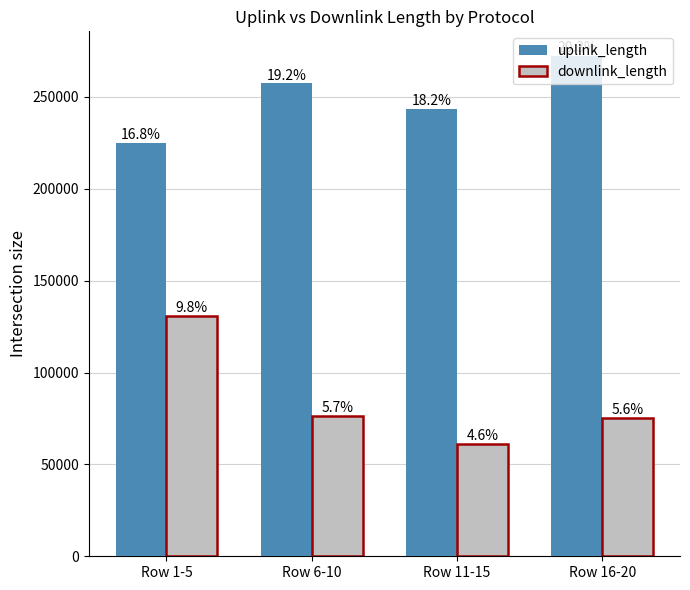

The value of uplink_length at Row 6-10 is 257346. True or false?

True